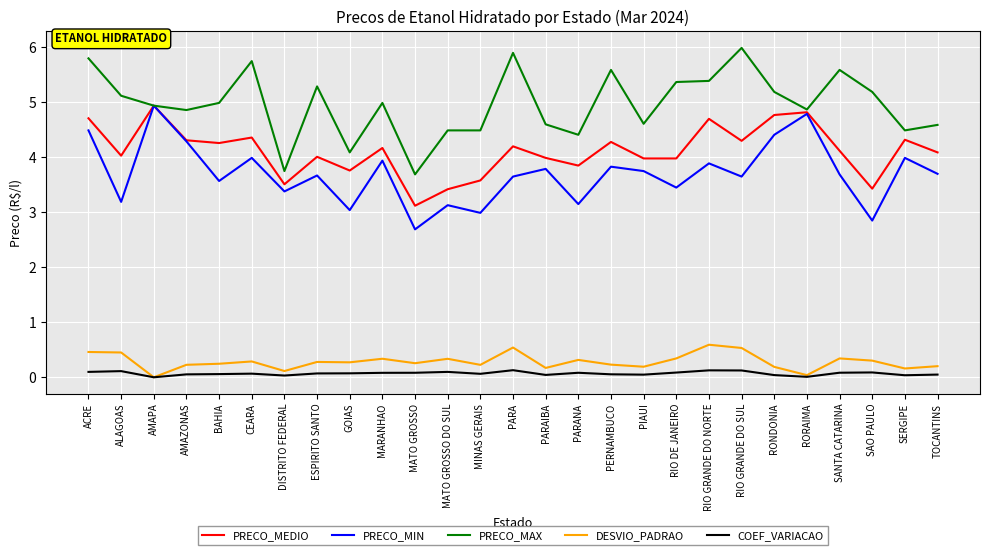

At which label does PRECO_MIN first exceed 3?

ACRE